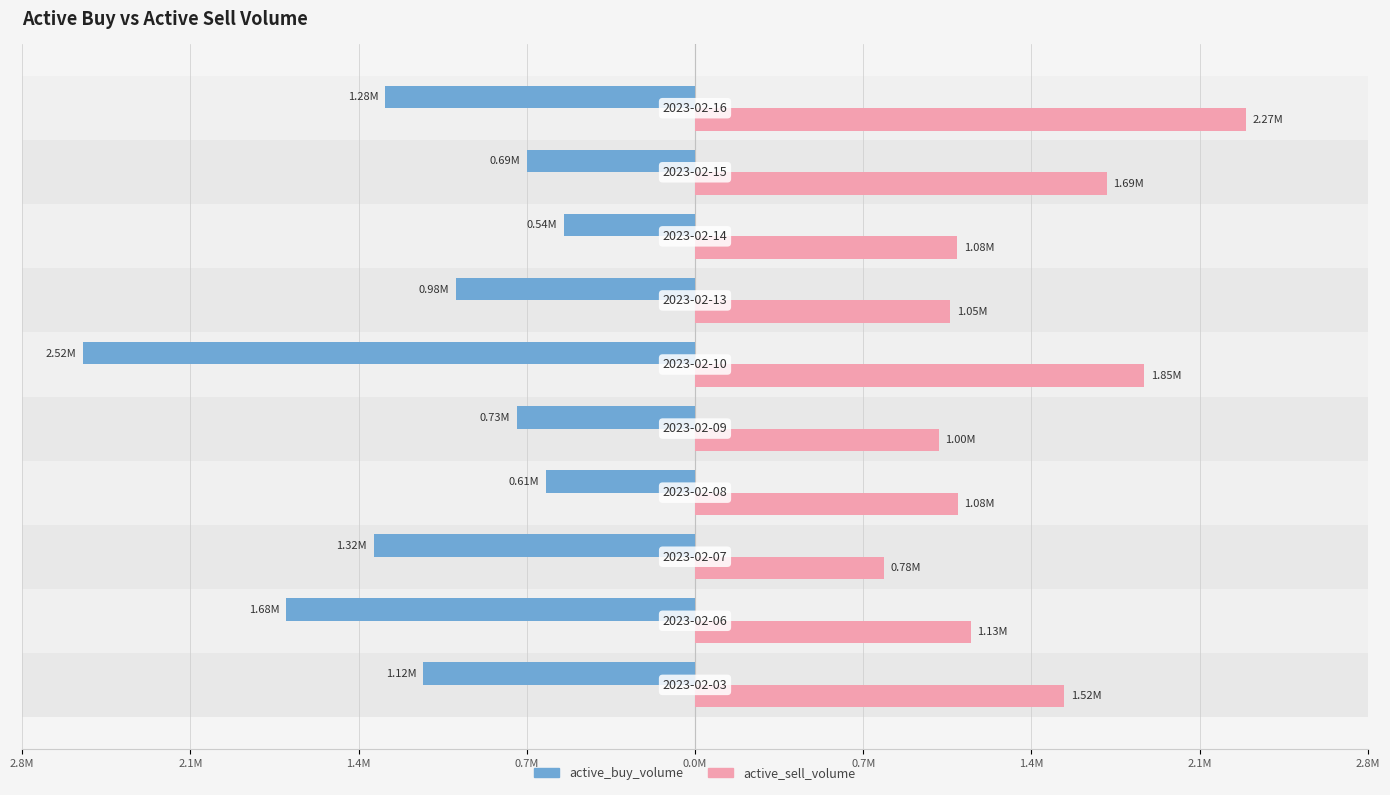

What is the average value of the active_sell_volume series?

1344712